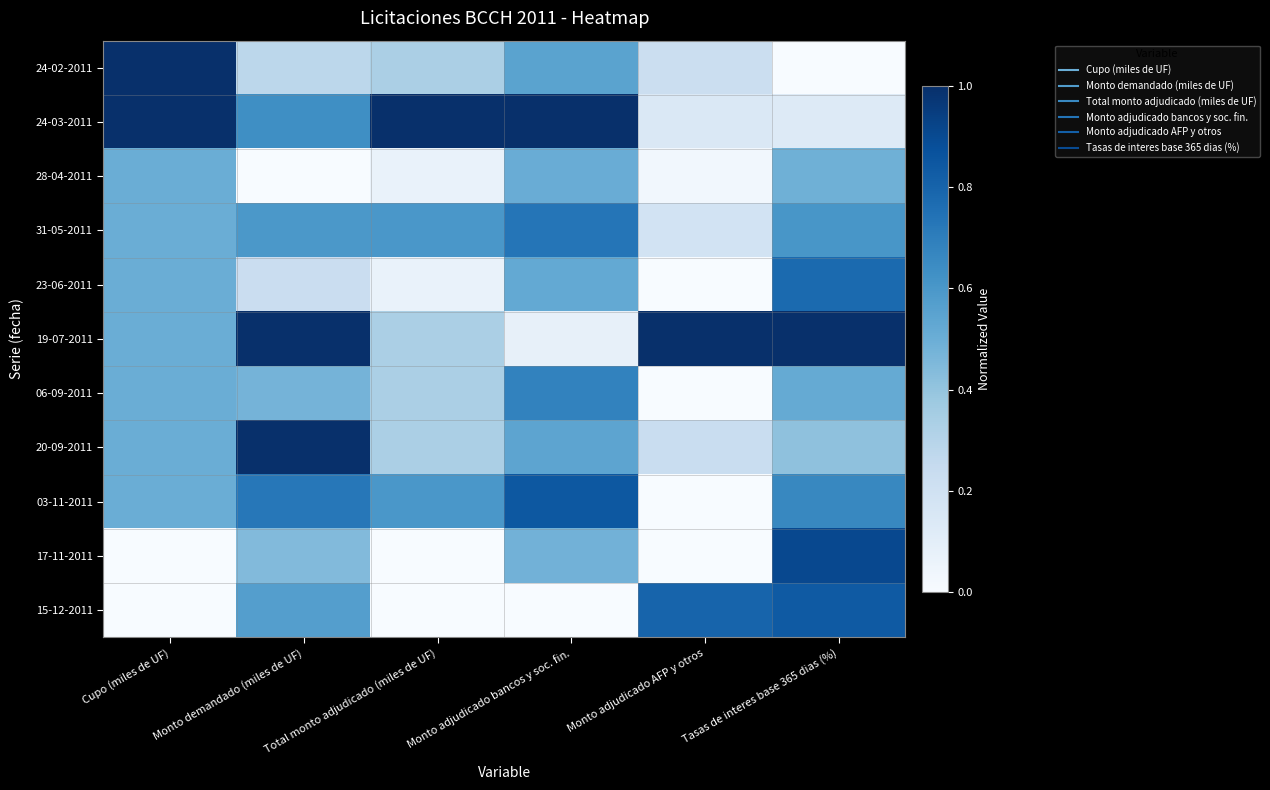

Reading left to right, extract all data points from this chart.

24-02-2011: Cupo (miles de UF)=1.0	Monto demandado (miles de UF)=0.3	Total monto adjudicado (miles de UF)=0.3	Monto adjudicado bancos y soc. fin.=0.5	Monto adjudicado AFP y otros=0.2	Tasas de interes base 365 dias (%)=0.0
24-03-2011: Cupo (miles de UF)=1.0	Monto demandado (miles de UF)=0.6	Total monto adjudicado (miles de UF)=1.0	Monto adjudicado bancos y soc. fin.=1.0	Monto adjudicado AFP y otros=0.1	Tasas de interes base 365 dias (%)=0.1
28-04-2011: Cupo (miles de UF)=0.5	Monto demandado (miles de UF)=0.0	Total monto adjudicado (miles de UF)=0.1	Monto adjudicado bancos y soc. fin.=0.5	Monto adjudicado AFP y otros=0.0	Tasas de interes base 365 dias (%)=0.5
31-05-2011: Cupo (miles de UF)=0.5	Monto demandado (miles de UF)=0.6	Total monto adjudicado (miles de UF)=0.6	Monto adjudicado bancos y soc. fin.=0.7	Monto adjudicado AFP y otros=0.2	Tasas de interes base 365 dias (%)=0.6
23-06-2011: Cupo (miles de UF)=0.5	Monto demandado (miles de UF)=0.2	Total monto adjudicado (miles de UF)=0.1	Monto adjudicado bancos y soc. fin.=0.5	Monto adjudicado AFP y otros=0.0	Tasas de interes base 365 dias (%)=0.8
19-07-2011: Cupo (miles de UF)=0.5	Monto demandado (miles de UF)=1.0	Total monto adjudicado (miles de UF)=0.3	Monto adjudicado bancos y soc. fin.=0.1	Monto adjudicado AFP y otros=1.0	Tasas de interes base 365 dias (%)=1.0
06-09-2011: Cupo (miles de UF)=0.5	Monto demandado (miles de UF)=0.5	Total monto adjudicado (miles de UF)=0.3	Monto adjudicado bancos y soc. fin.=0.7	Monto adjudicado AFP y otros=0.0	Tasas de interes base 365 dias (%)=0.5
20-09-2011: Cupo (miles de UF)=0.5	Monto demandado (miles de UF)=1.0	Total monto adjudicado (miles de UF)=0.3	Monto adjudicado bancos y soc. fin.=0.5	Monto adjudicado AFP y otros=0.2	Tasas de interes base 365 dias (%)=0.4
03-11-2011: Cupo (miles de UF)=0.5	Monto demandado (miles de UF)=0.7	Total monto adjudicado (miles de UF)=0.6	Monto adjudicado bancos y soc. fin.=0.8	Monto adjudicado AFP y otros=0.0	Tasas de interes base 365 dias (%)=0.7
17-11-2011: Cupo (miles de UF)=0.0	Monto demandado (miles de UF)=0.4	Total monto adjudicado (miles de UF)=0.0	Monto adjudicado bancos y soc. fin.=0.5	Monto adjudicado AFP y otros=0.0	Tasas de interes base 365 dias (%)=0.9
15-12-2011: Cupo (miles de UF)=0.0	Monto demandado (miles de UF)=0.6	Total monto adjudicado (miles de UF)=0.0	Monto adjudicado bancos y soc. fin.=0.0	Monto adjudicado AFP y otros=0.8	Tasas de interes base 365 dias (%)=0.8